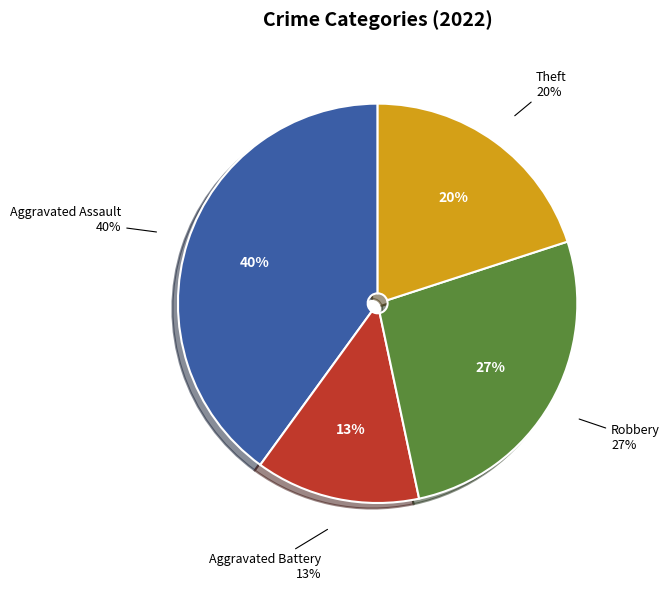

Which category has the biggest portion of the pie?

Aggravated Assault